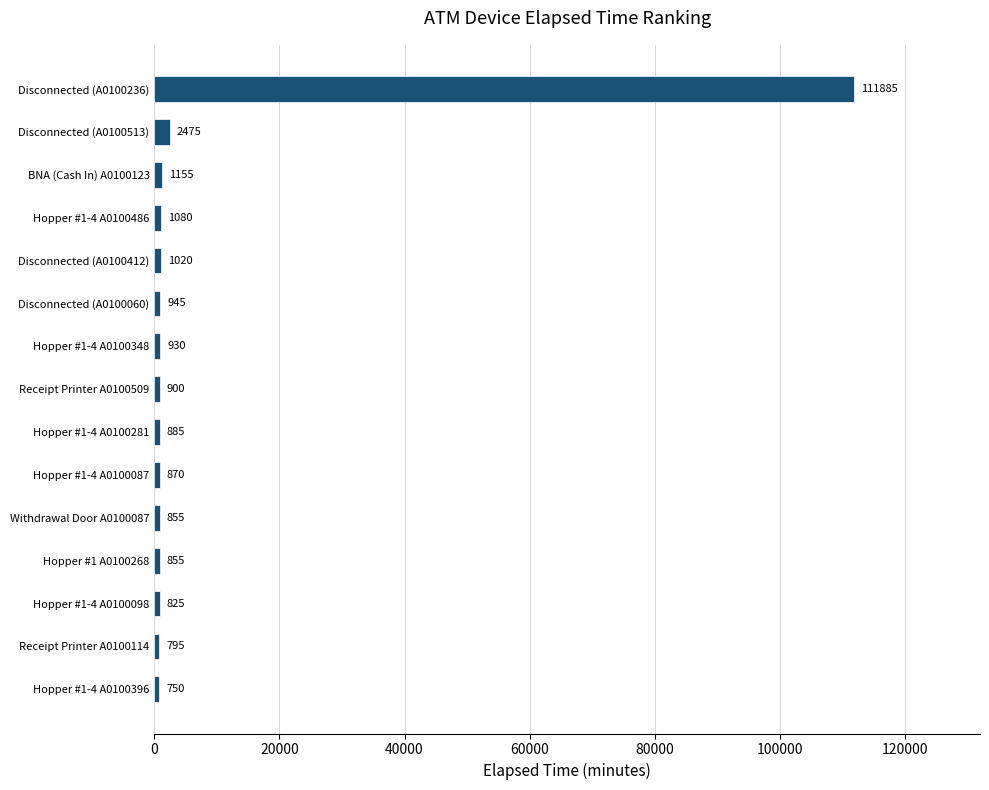

How many data points are less than 900?

7